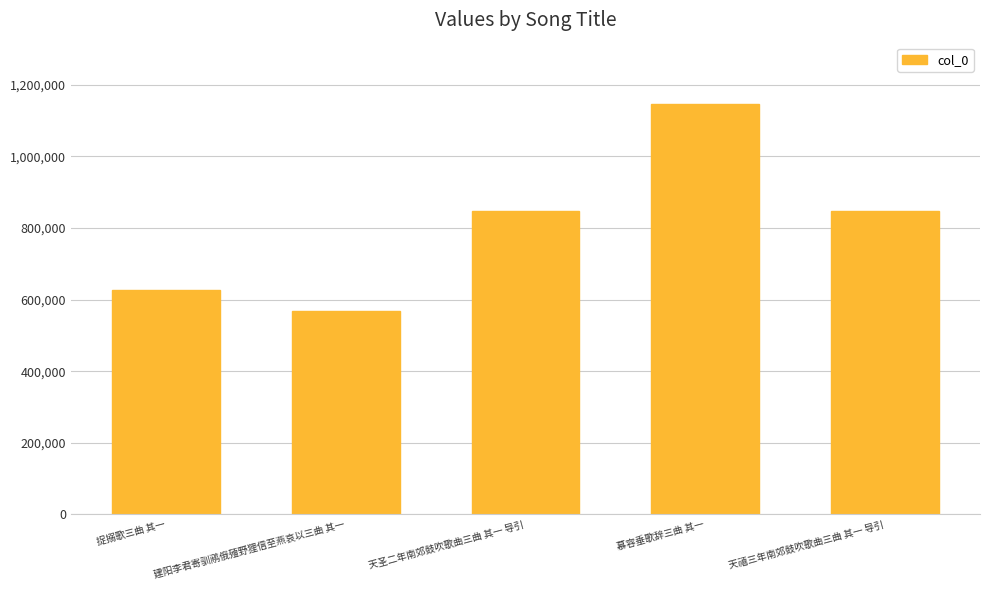

True or false: the data shows 846058 at 天圣二年南郊鼓吹歌曲三曲 其一 导引.

True